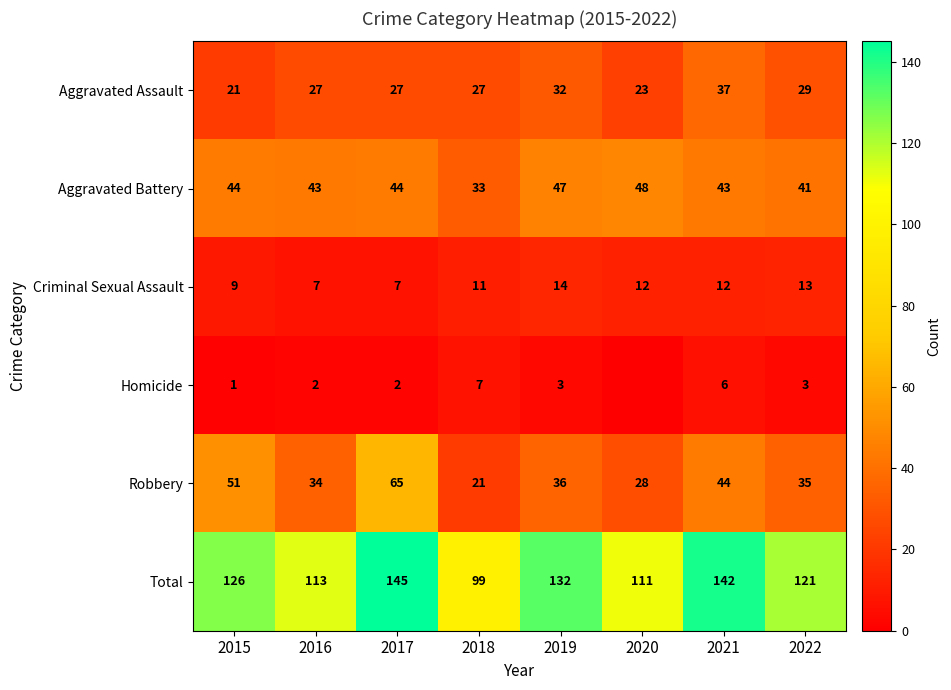

What is the difference between the Robbery values at 2018 and 2017?

44